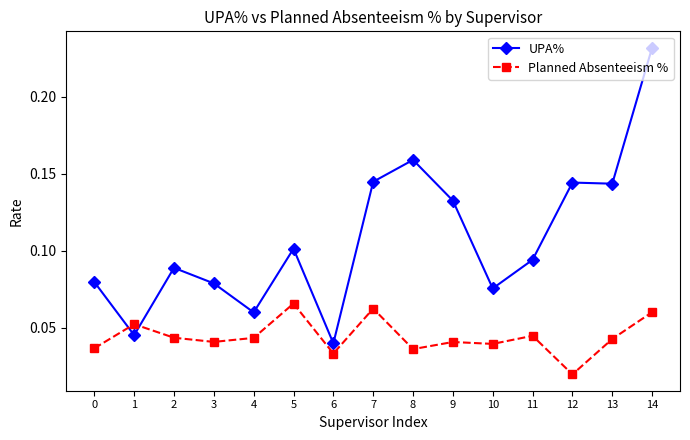

List the series in order of their peak value, lowest first.

Planned Absenteeism %, UPA%